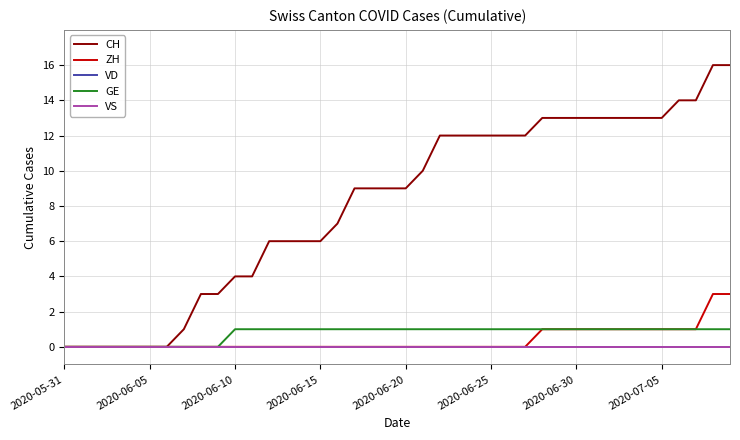

Where is VD nearest to the value 0?

2020-05-31